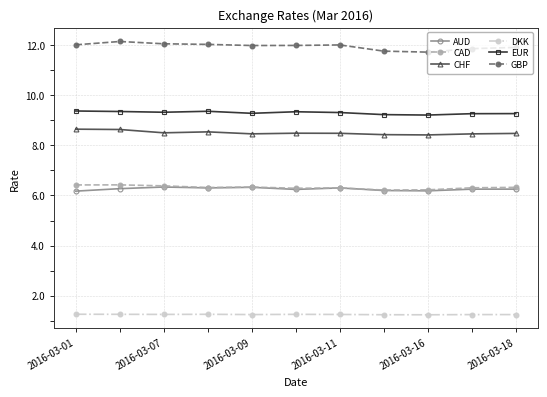

What is the value of the EUR point at the 7th from the left?

9.3